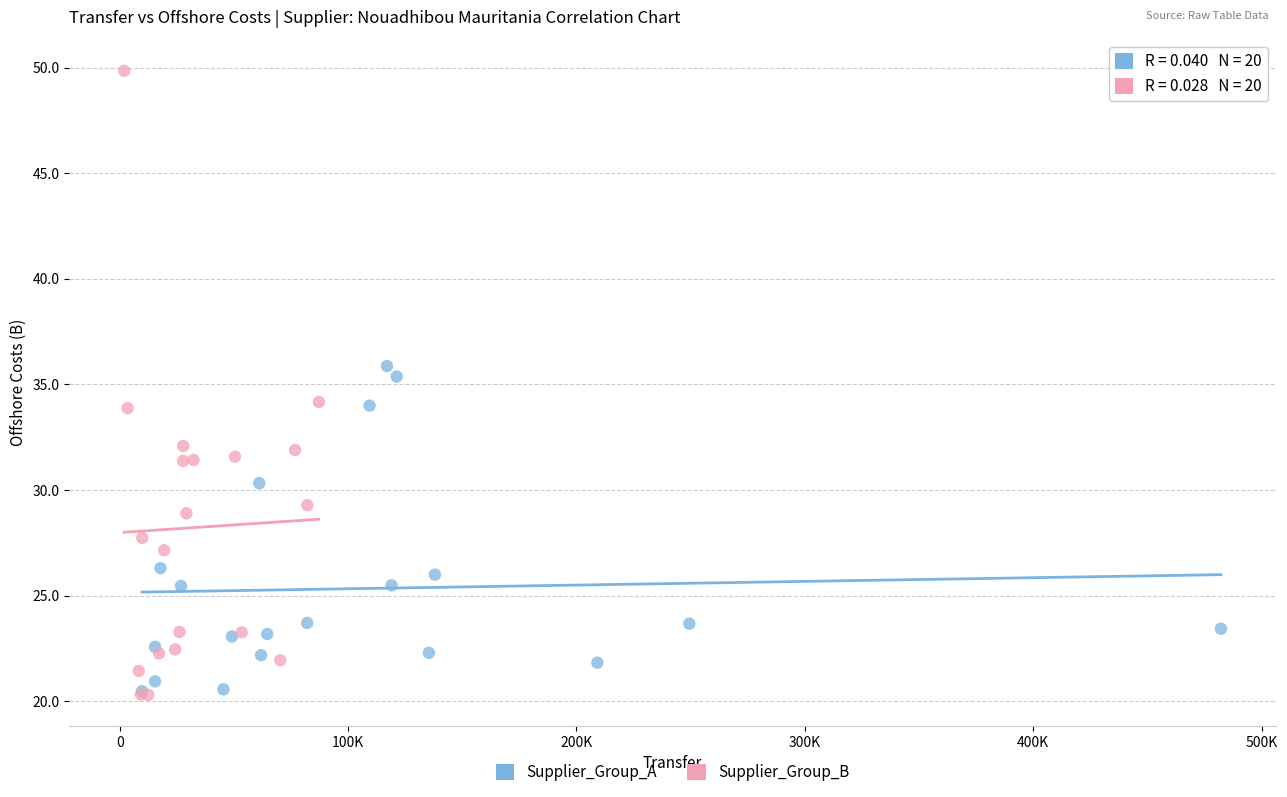

Which series has the widest spread of Y values?

Supplier_Group_B